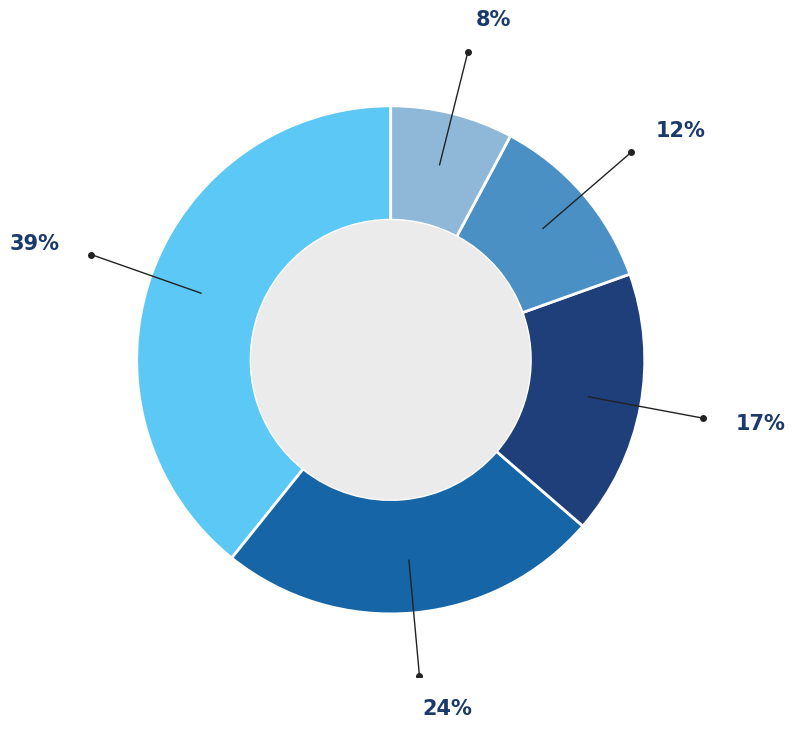

Is there any slice that represents more than half of the pie?

No